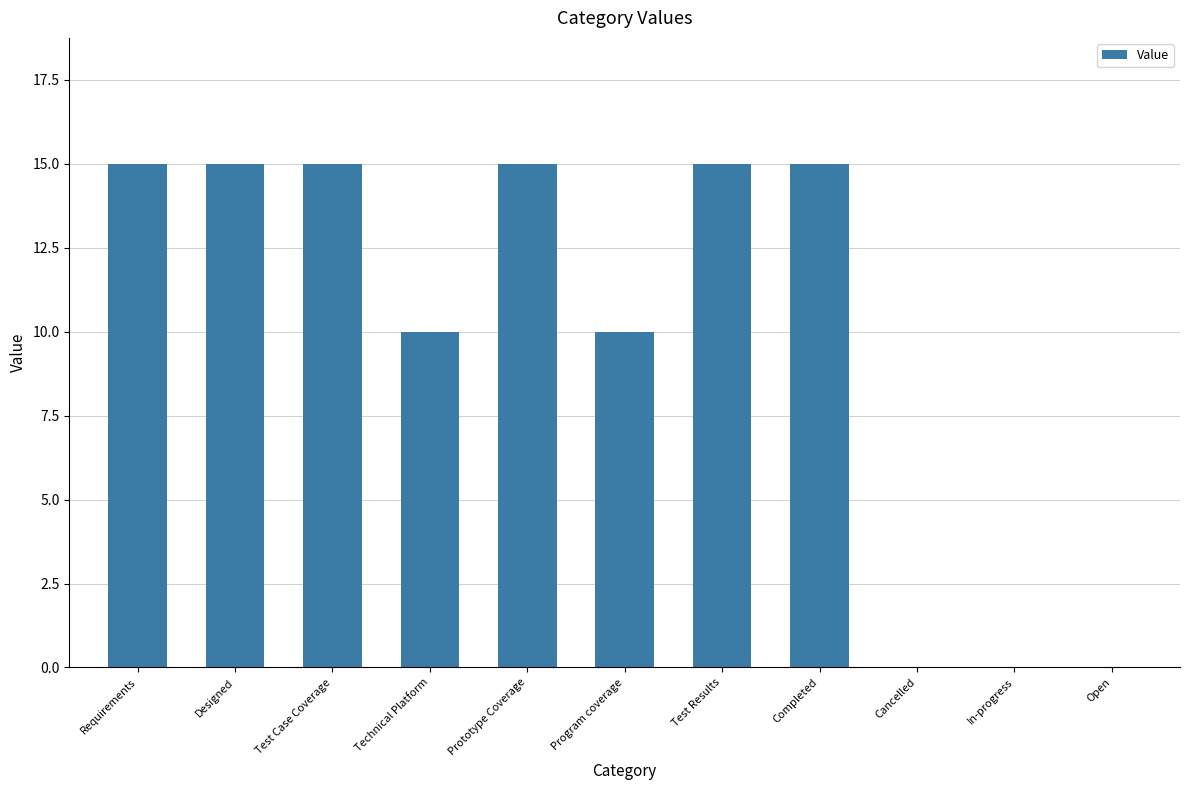

True or false: the data shows 10 at Program coverage.

True